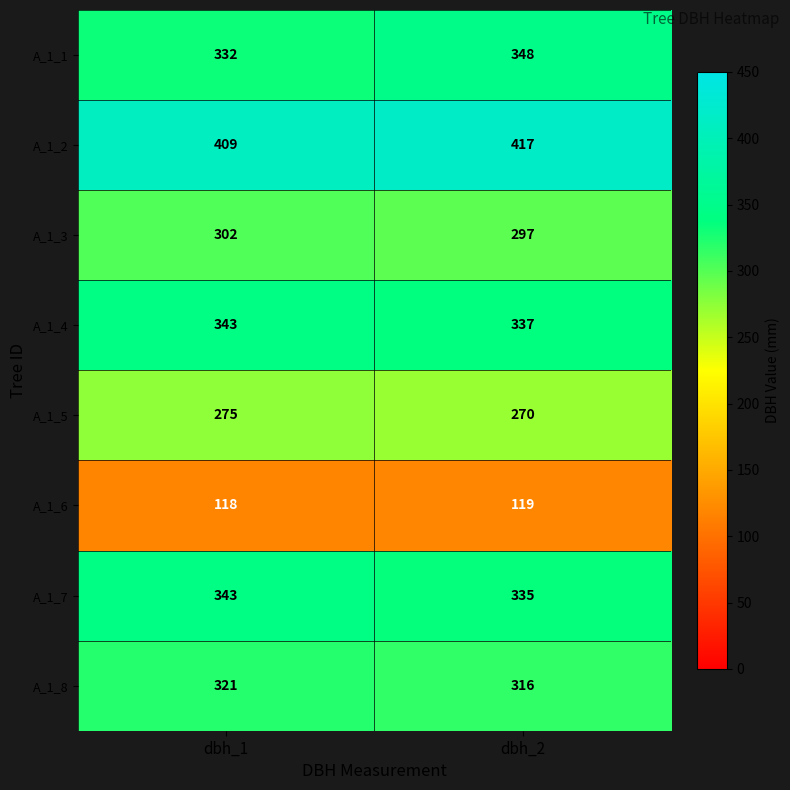

Is the value of A_1_4 at dbh_2 greater than the value of A_1_5 at dbh_1?

Yes